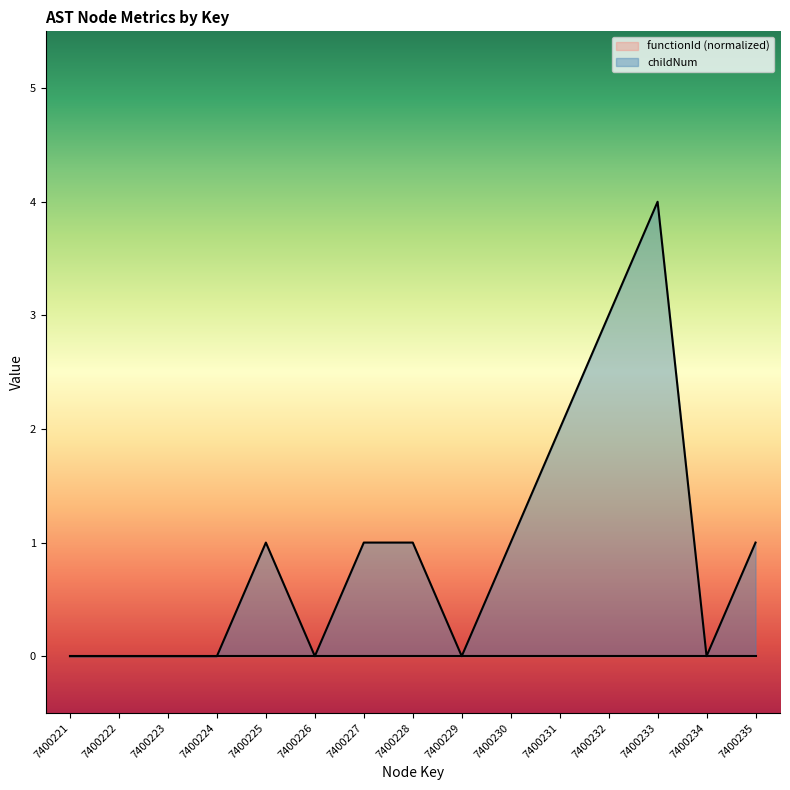

What is the difference between the maximum and minimum values in the childNum series?

4